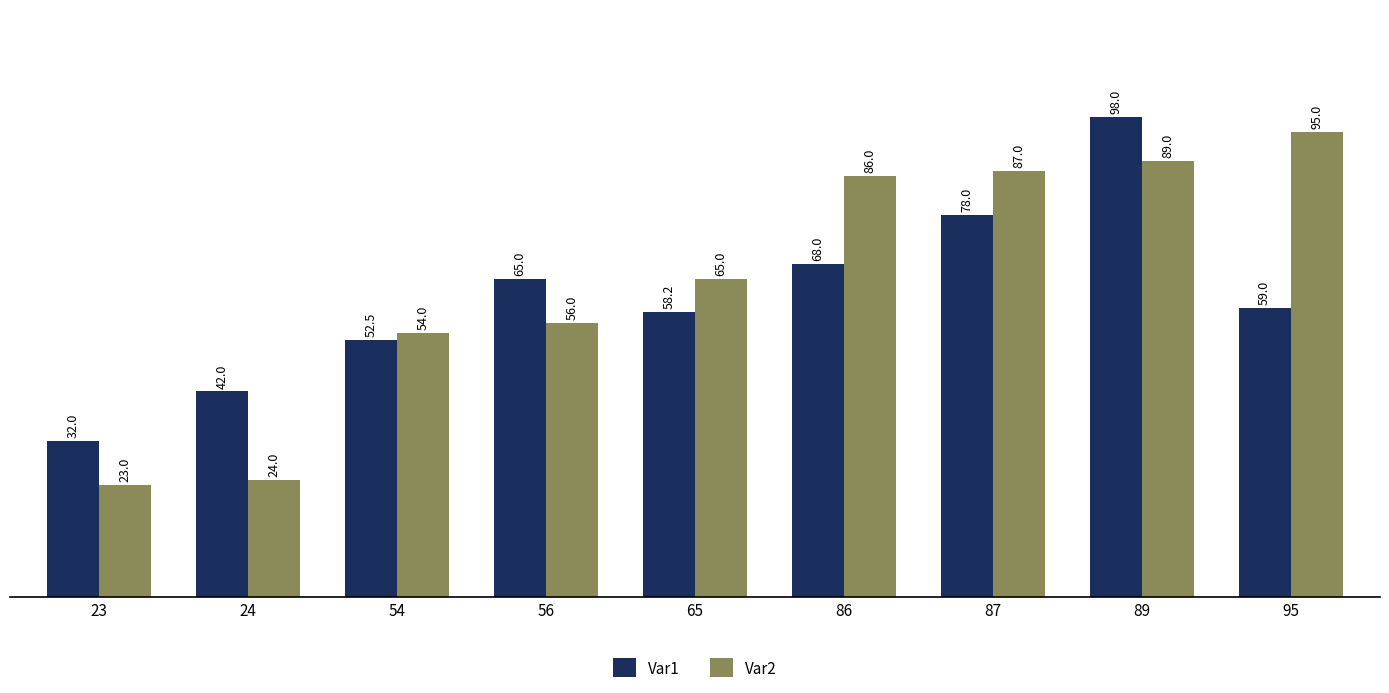

What is the difference between the maximum and minimum values in the Var1 series?

66.0